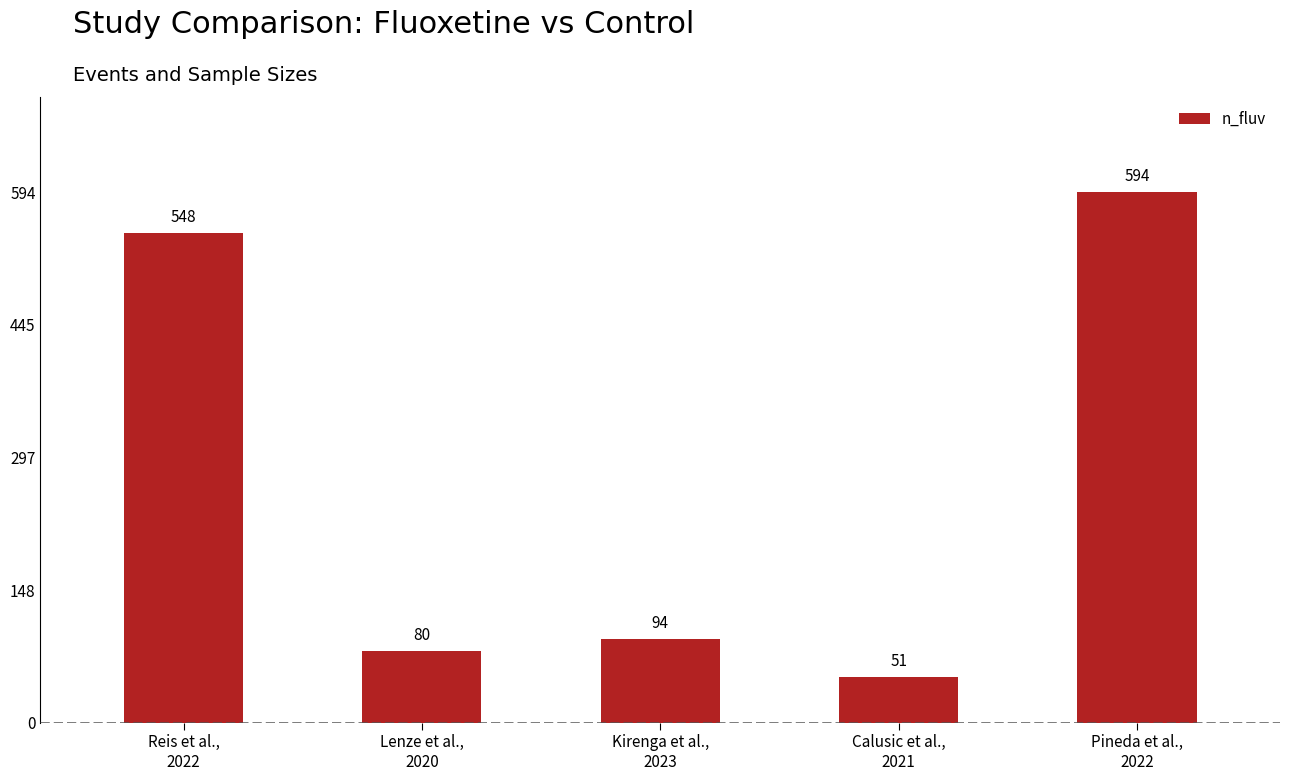

Reading left to right, transcribe all the data shown in this chart.

548	80	94	51	594